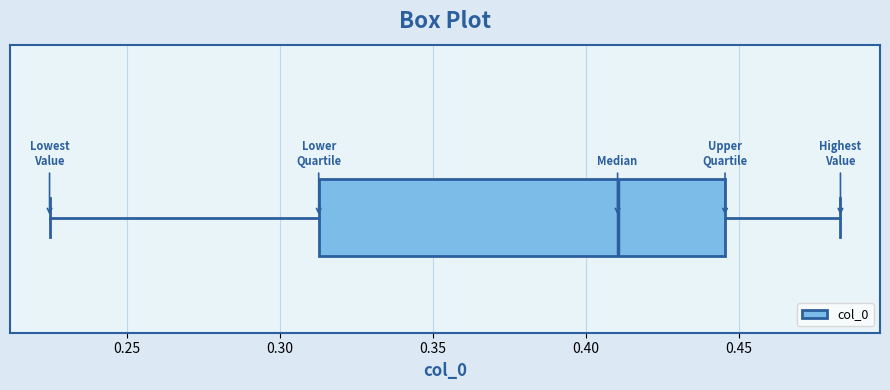

Transcribe this box plot: give where the median line is, the range the box spans, and where the two whiskers end, as read against the x-axis. The values are not printed on the chart, so give them approximately, as read against the axis.

median 0.410, box 0.315 to 0.445, whiskers 0.225 to 0.485